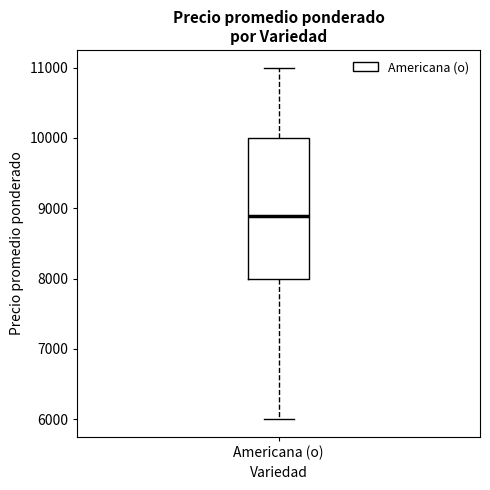

Transcribe this box plot: give where the median line is, the range the box spans, and where the two whiskers end, as read against the y-axis. The values are not printed on the chart, so give them approximately, as read against the axis.

median 8900, box 8000 to 10000, whiskers 6000 to 11000